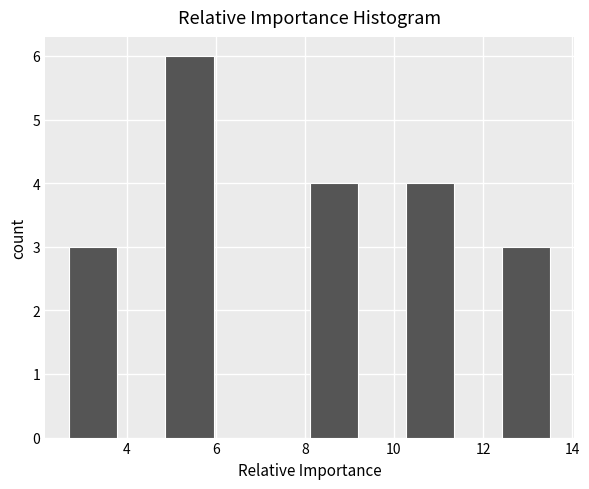

What is the height of the bar covering 4.8 to 6.0 on the x-axis? Neither the bar edges nor the heights are printed on the chart, so give them approximately, as read against the axes.

6